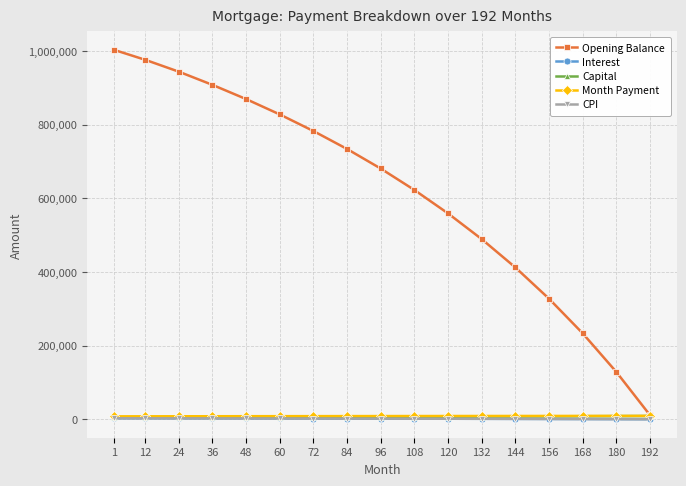

Which series has the largest total across all categories?

Opening Balance